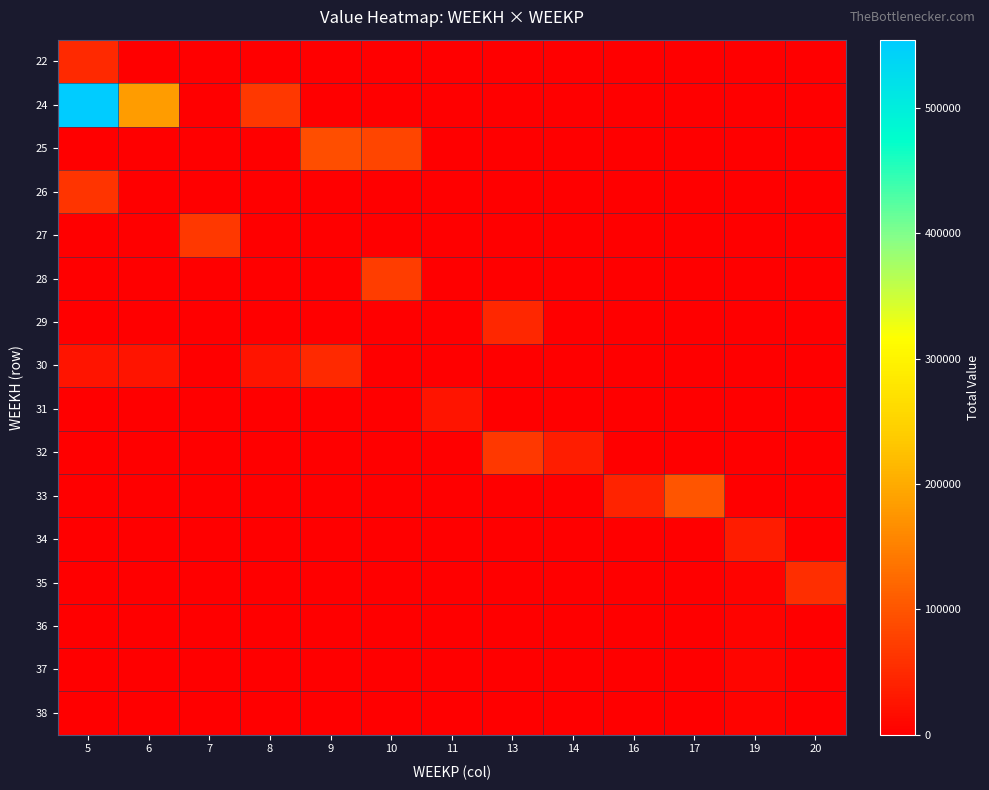

Reading left to right, list all the values displayed in this chart.

22: 5=48925.0	6=0.0	7=0.0	8=0.0	9=0.0	10=0.0	11=0.0	13=0.0	14=0.0	16=0.0	17=0.0	19=0.0	20=0.0
24: 5=554679.7	6=183745.8	7=0.0	8=66610.9	9=0.0	10=0.0	11=0.0	13=0.0	14=0.0	16=0.0	17=0.0	19=0.0	20=0.0
25: 5=0.0	6=0.0	7=0.0	8=0.0	9=92440.3	10=81379.8	11=0.0	13=0.0	14=0.0	16=0.0	17=0.0	19=0.0	20=0.0
26: 5=62087.9	6=0.0	7=0.0	8=0.0	9=0.0	10=0.0	11=0.0	13=0.0	14=0.0	16=0.0	17=0.0	19=0.0	20=0.0
27: 5=0.0	6=0.0	7=65172.6	8=0.0	9=0.0	10=0.0	11=0.0	13=0.0	14=0.0	16=0.0	17=0.0	19=0.0	20=0.0
28: 5=0.0	6=0.0	7=0.0	8=0.0	9=0.0	10=73174.9	11=0.0	13=0.0	14=0.0	16=0.0	17=0.0	19=0.0	20=0.0
29: 5=0.0	6=0.0	7=0.0	8=0.0	9=0.0	10=0.0	11=0.0	13=46089.3	14=0.0	16=0.0	17=0.0	19=0.0	20=0.0
30: 5=25286.6	6=25286.6	7=0.0	8=25200.0	9=47759.1	10=0.0	11=0.0	13=0.0	14=0.0	16=0.0	17=0.0	19=0.0	20=0.0
31: 5=0.0	6=0.0	7=0.0	8=0.0	9=0.0	10=0.0	11=25200.0	13=0.0	14=0.0	16=0.0	17=0.0	19=0.0	20=0.0
32: 5=0.0	6=0.0	7=0.0	8=0.0	9=0.0	10=0.0	11=0.0	13=66204.8	14=35055.2	16=0.0	17=0.0	19=0.0	20=0.0
33: 5=0.0	6=0.0	7=0.0	8=0.0	9=0.0	10=0.0	11=0.0	13=0.0	14=0.0	16=42635.3	17=100485.1	19=0.0	20=0.0
34: 5=0.0	6=0.0	7=0.0	8=0.0	9=0.0	10=0.0	11=0.0	13=0.0	14=0.0	16=0.0	17=0.0	19=34141.0	20=0.0
35: 5=0.0	6=0.0	7=0.0	8=0.0	9=0.0	10=0.0	11=0.0	13=0.0	14=0.0	16=0.0	17=0.0	19=4518.2	20=54360.2
36: 5=0.0	6=0.0	7=0.0	8=0.0	9=0.0	10=0.0	11=0.0	13=0.0	14=0.0	16=0.0	17=0.0	19=6325.6	20=0.0
37: 5=0.0	6=0.0	7=0.0	8=0.0	9=0.0	10=0.0	11=0.0	13=0.0	14=0.0	16=0.0	17=0.0	19=6712.8	20=0.0
38: 5=0.0	6=0.0	7=0.0	8=0.0	9=0.0	10=0.0	11=0.0	13=0.0	14=0.0	16=0.0	17=0.0	19=5680.1	20=0.0